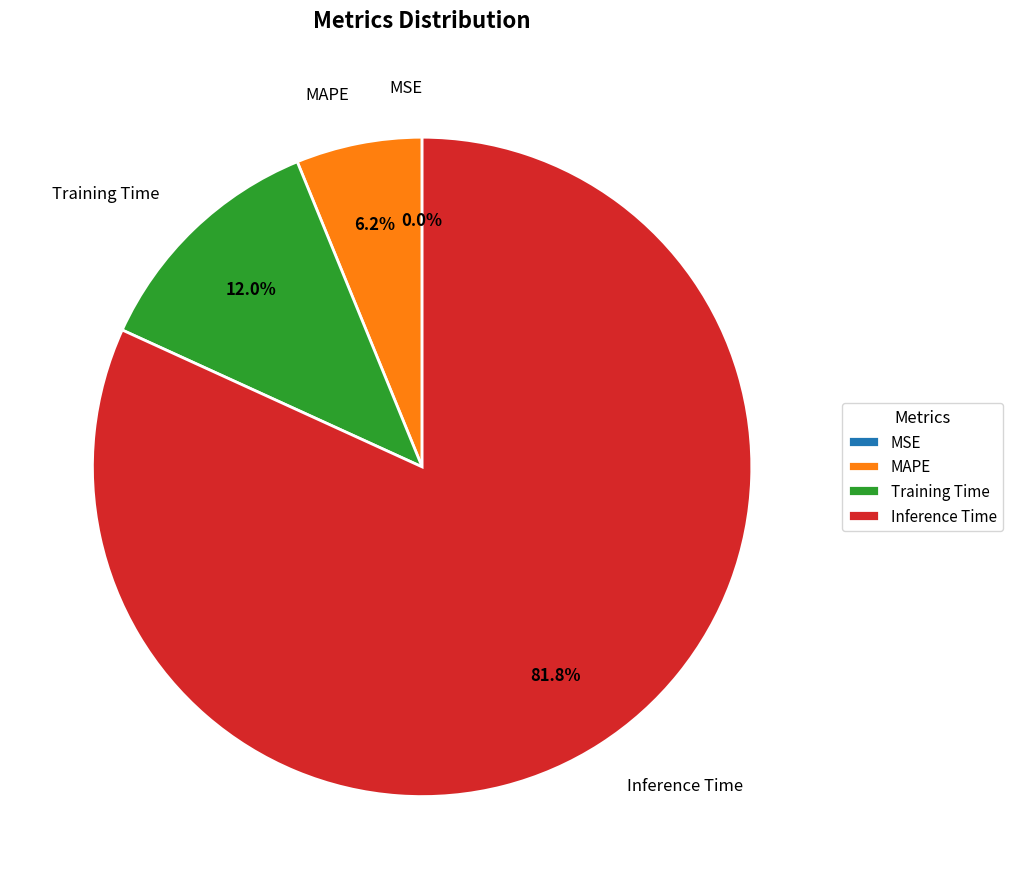

Which category has the biggest portion of the pie?

Inference Time